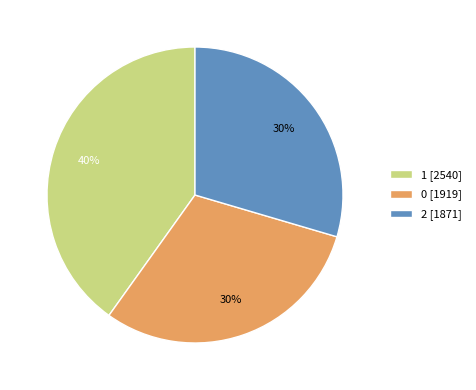

To the nearest percent, what is the difference between the 0 [1919] and 1 [2540] slice percentages?

10%